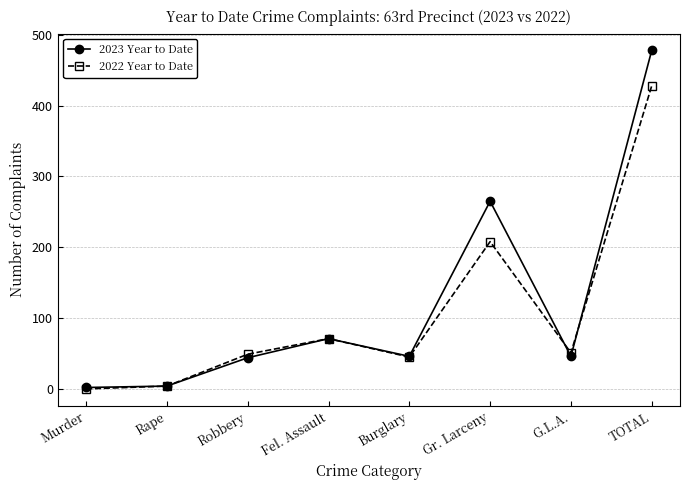

The 2023 Year to Date series shows 4 at Rape. True or false?

True